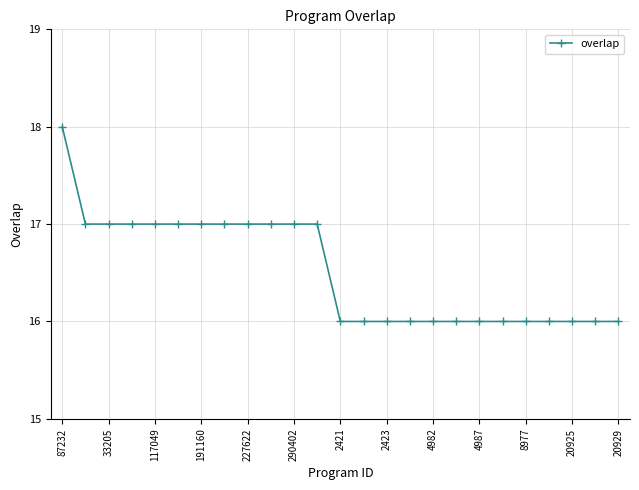

What is the sum of all values?

413